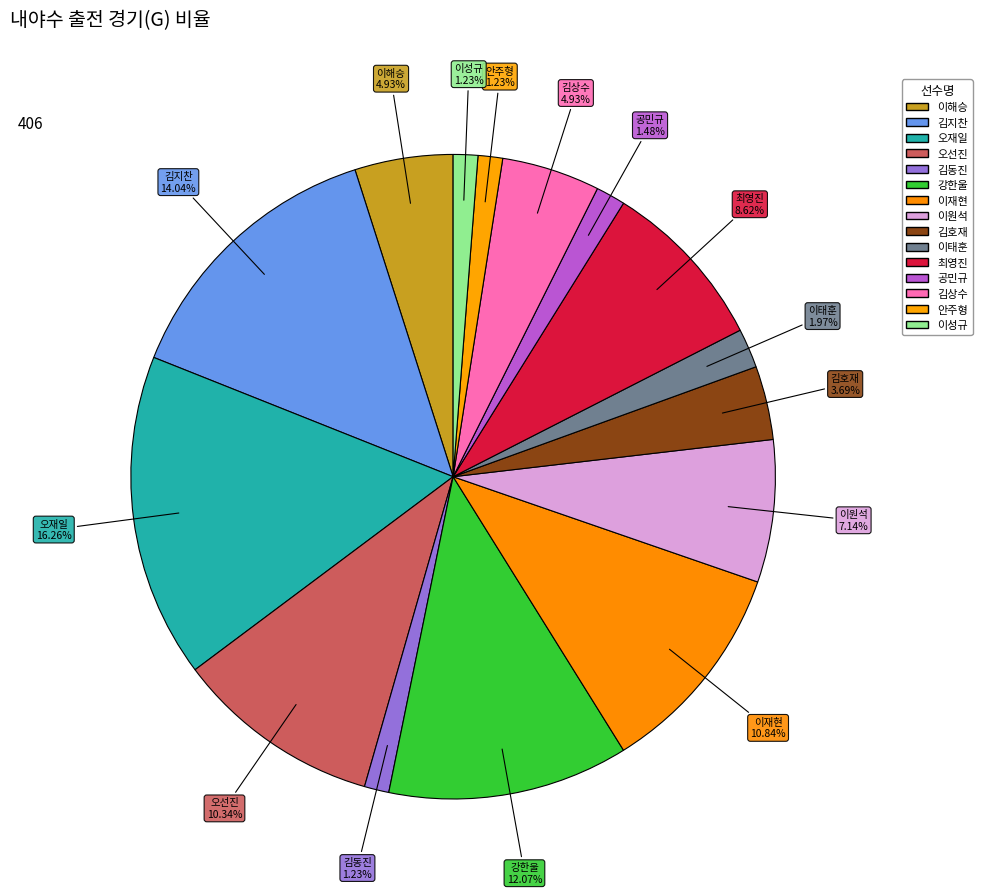

Approximately how many times larger is the value at 안주형 compared to 이태훈?

0.6